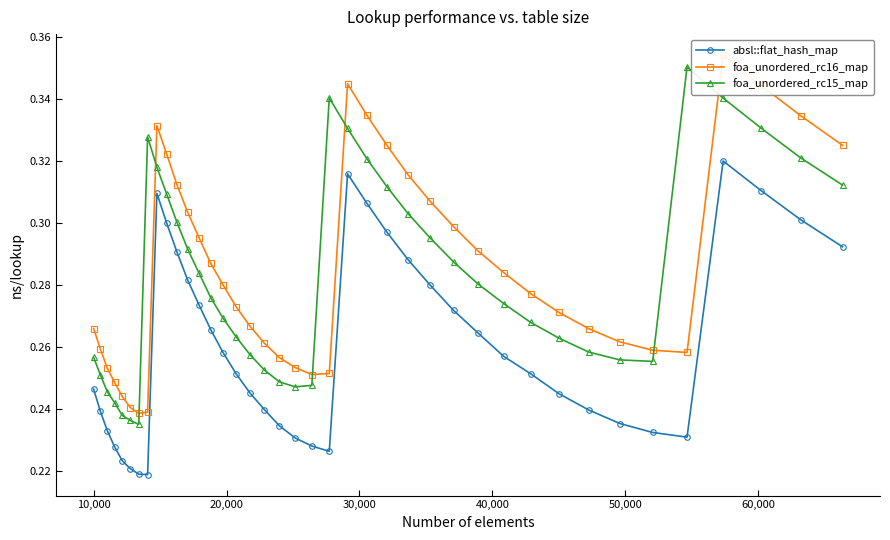

True or false: foa_unordered_rc15_map has more than 0 interior local peaks.

True